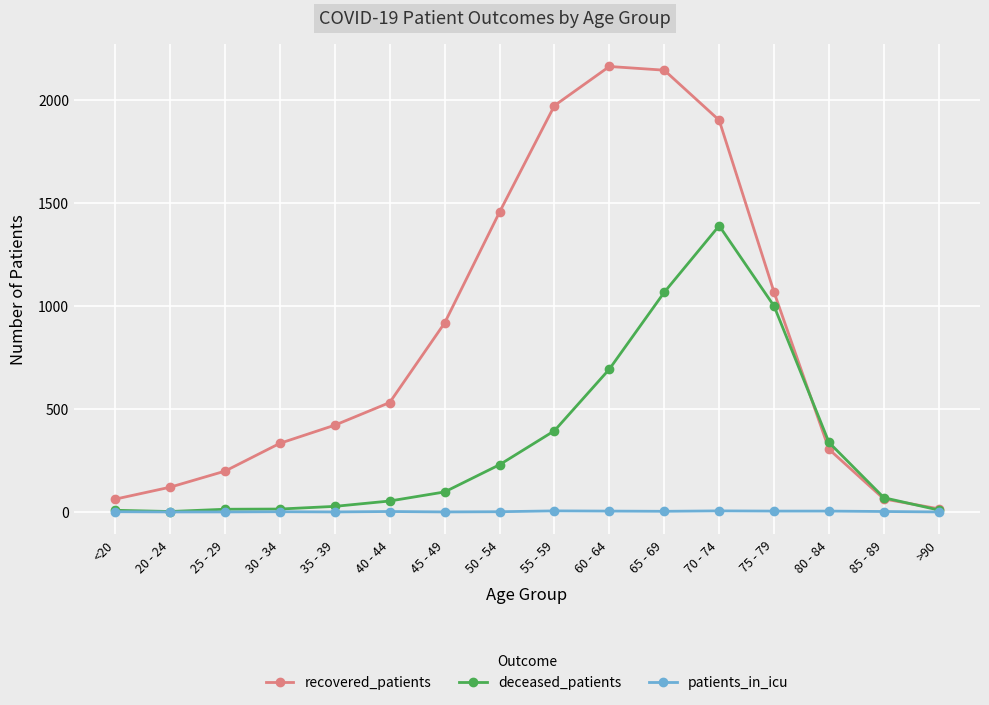

What is the maximum value shown in the chart?

2162